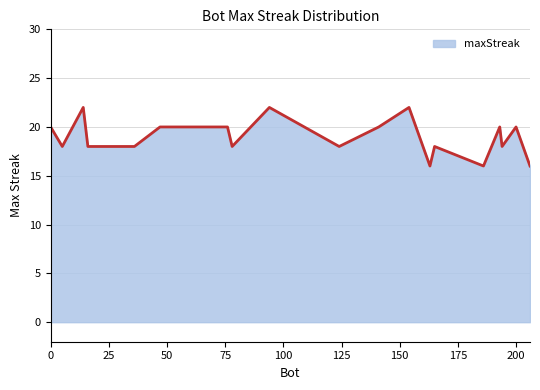

Count the values in the range 18 to 20.

14